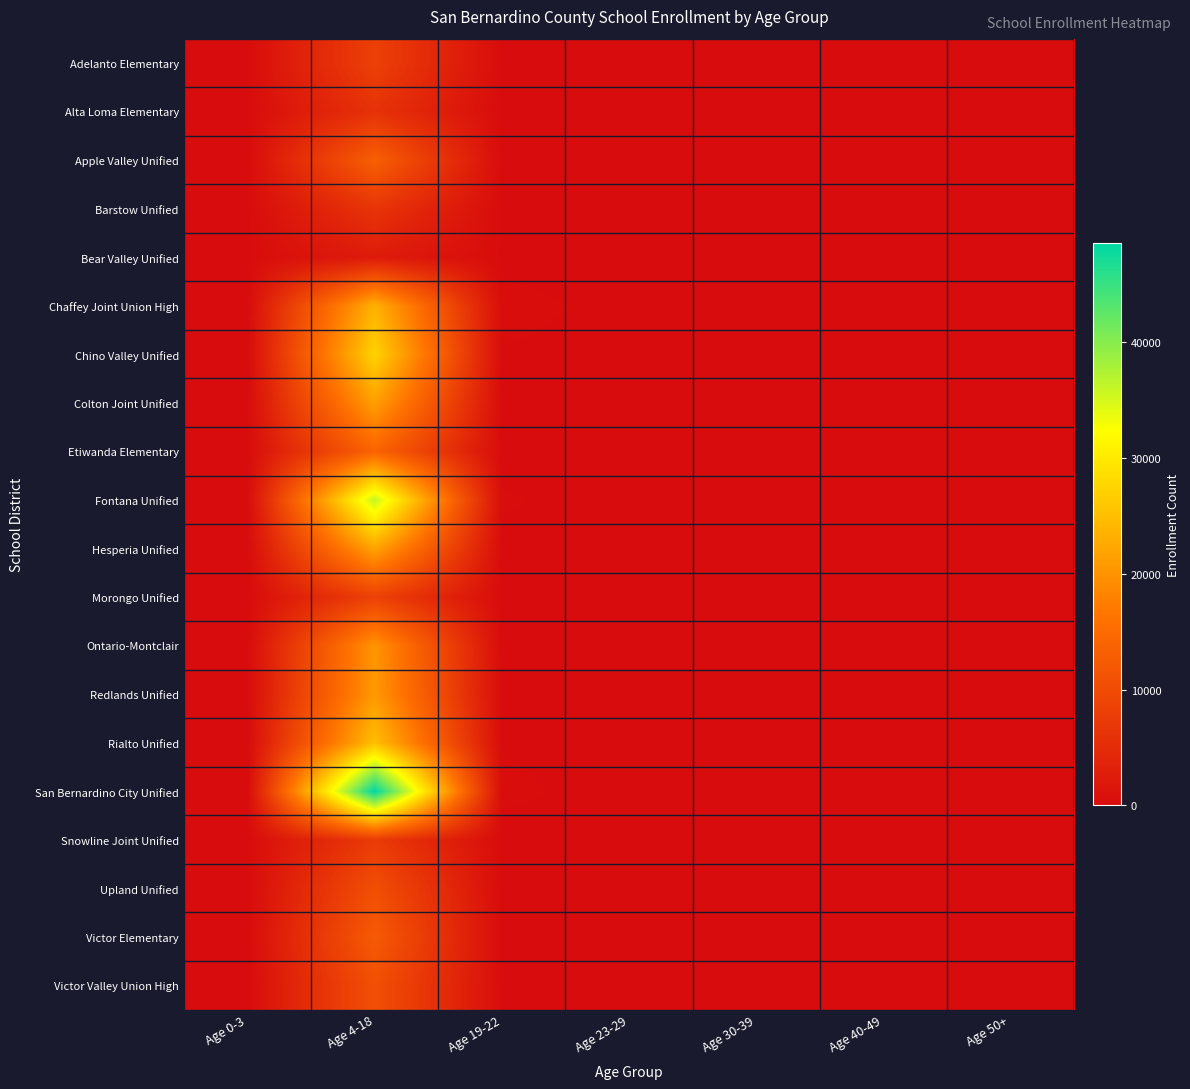

Which series changed the most between Age 30-39 and Age 50+?

Adelanto Elementary